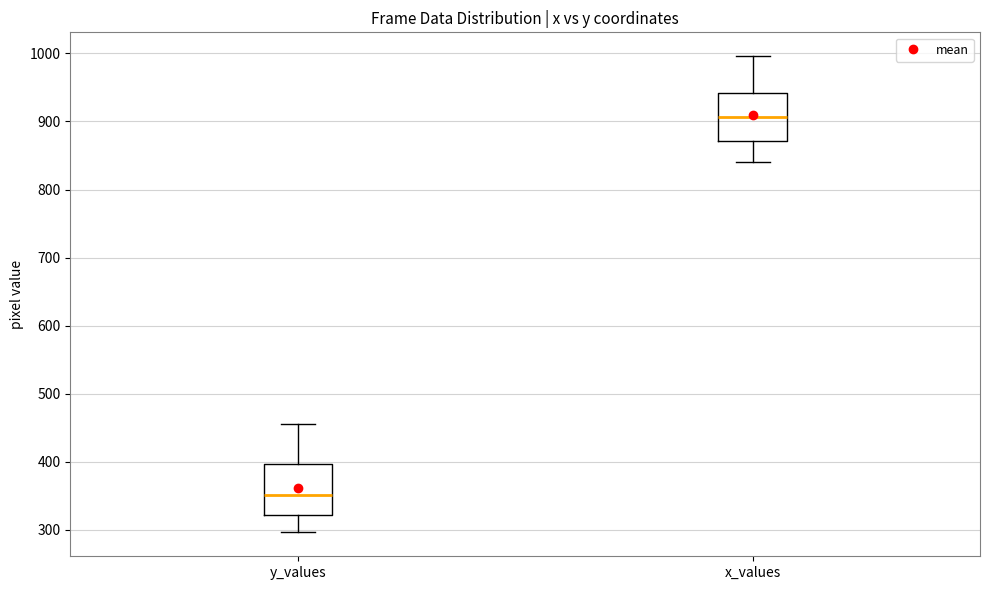

Reading left to right, read every box against the y-axis: the position of its median line, the range the box covers, and the ends of its whiskers. The values are not printed on the chart, so give them approximately, as read against the axis.

y_values: median 350, box 320 to 400, whiskers 300 to 460
x_values: median 910, box 870 to 940, whiskers 840 to 1000